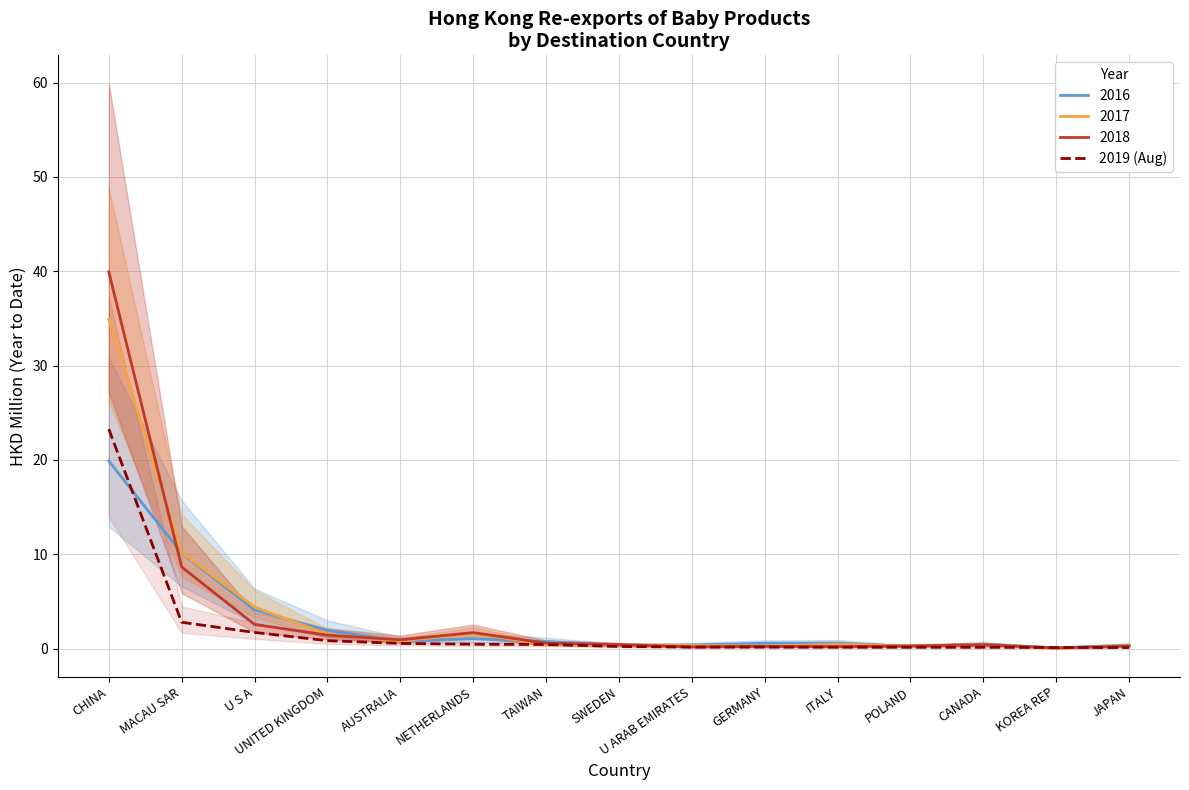

What is the value of the 1st point from the left?

23.3